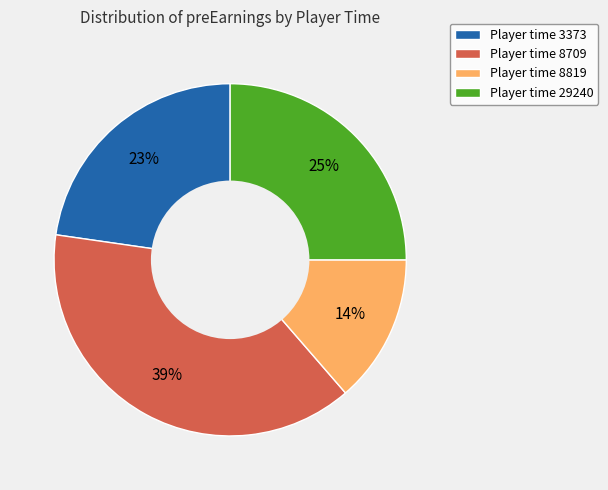

Count the number of slices in the pie.

4